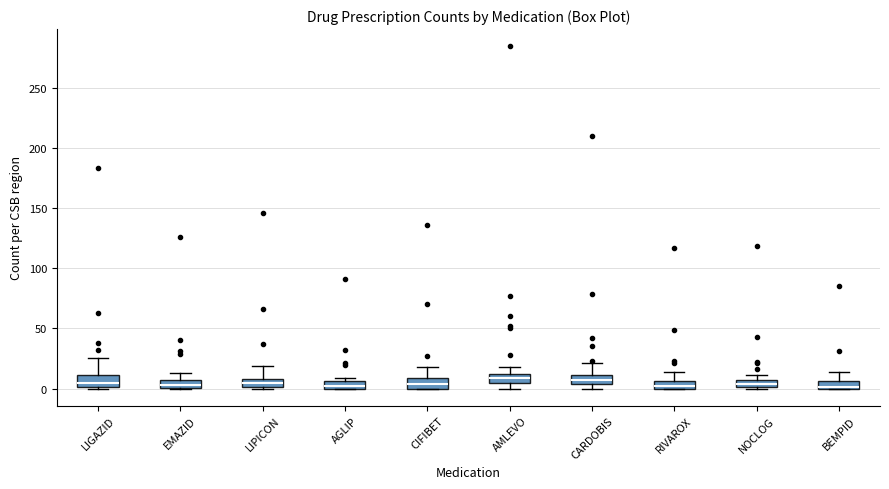

Where is the lower edge of the box for EMAZID on the y-axis? The values are not printed on the chart, so give them approximately, as read against the axis.

0